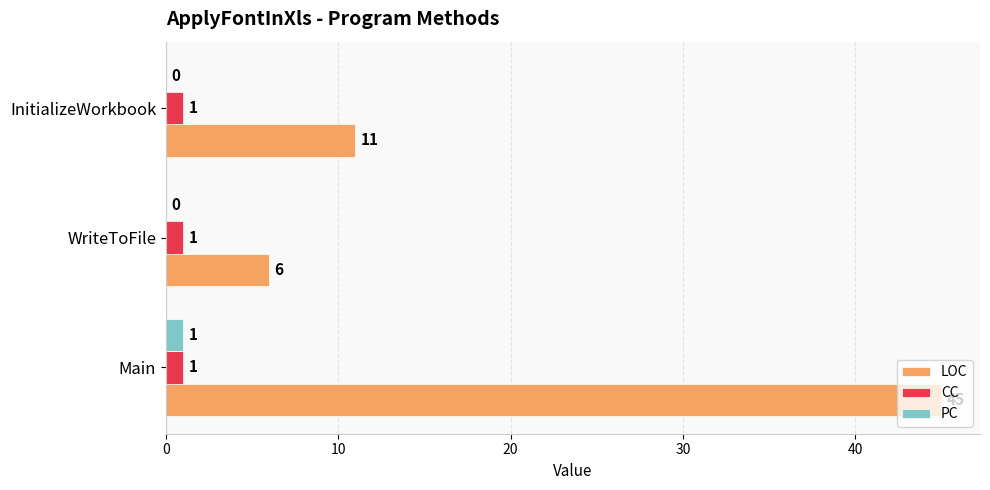

The PC series shows 0 at WriteToFile. True or false?

True